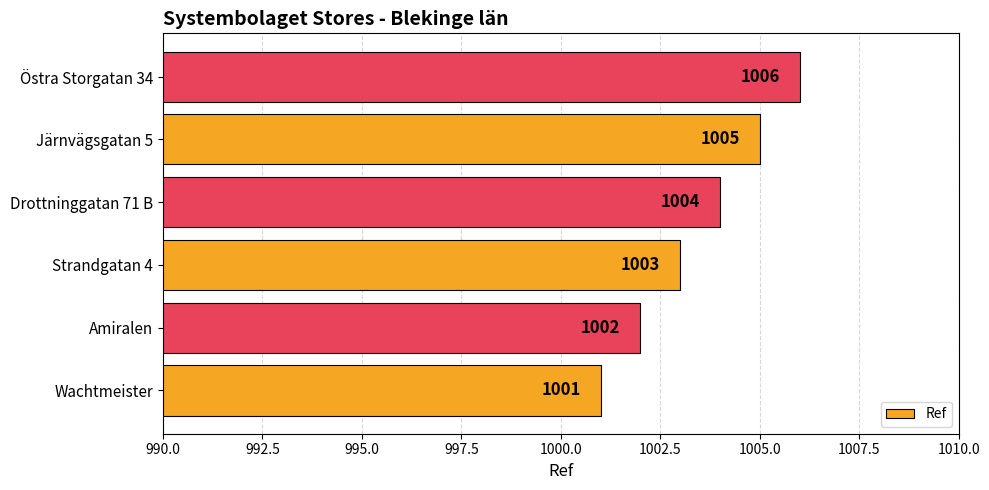

The chart shows a value of 1004 at Drottninggatan 71 B. True or false?

True